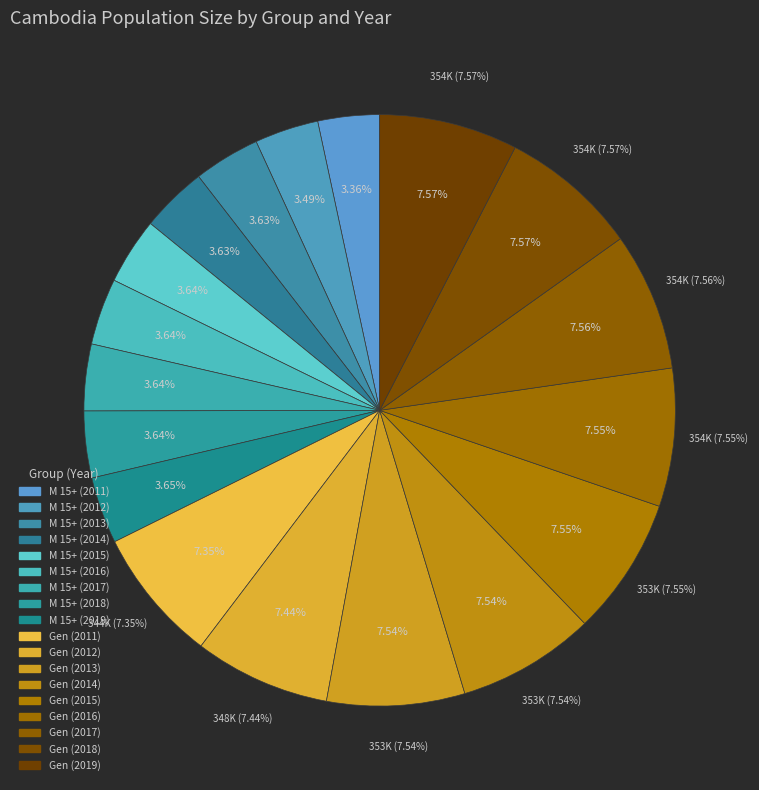

Approximately how many times larger is the value at Gen (2012) compared to Gen (2013)?

1.0